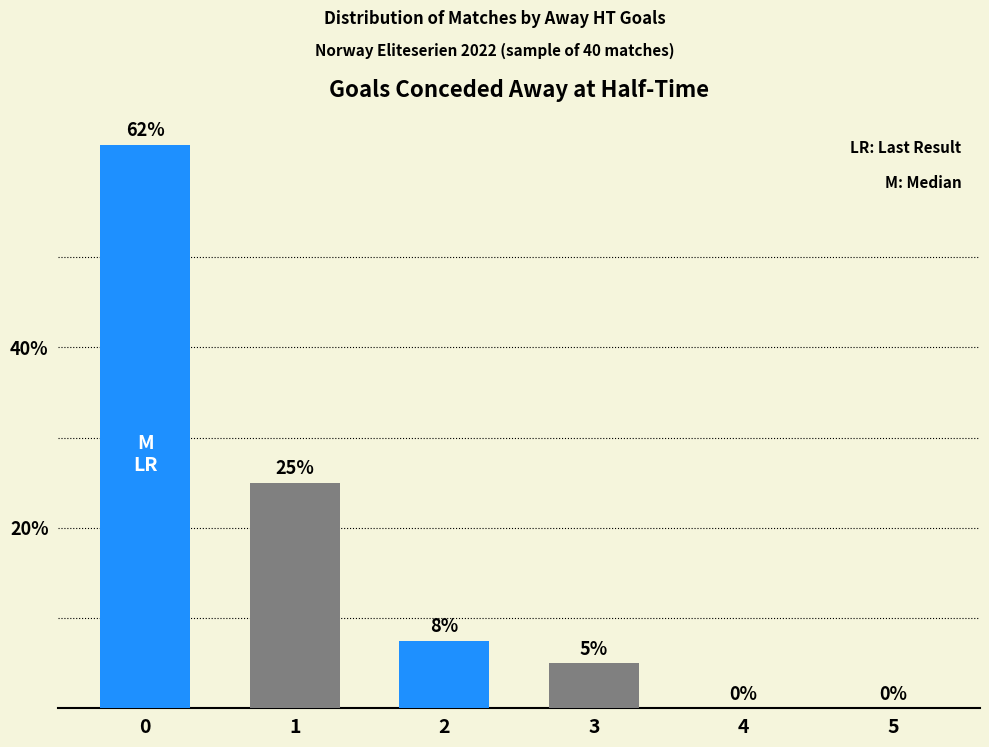

The chart shows a value of 25.0 at 1. True or false?

True